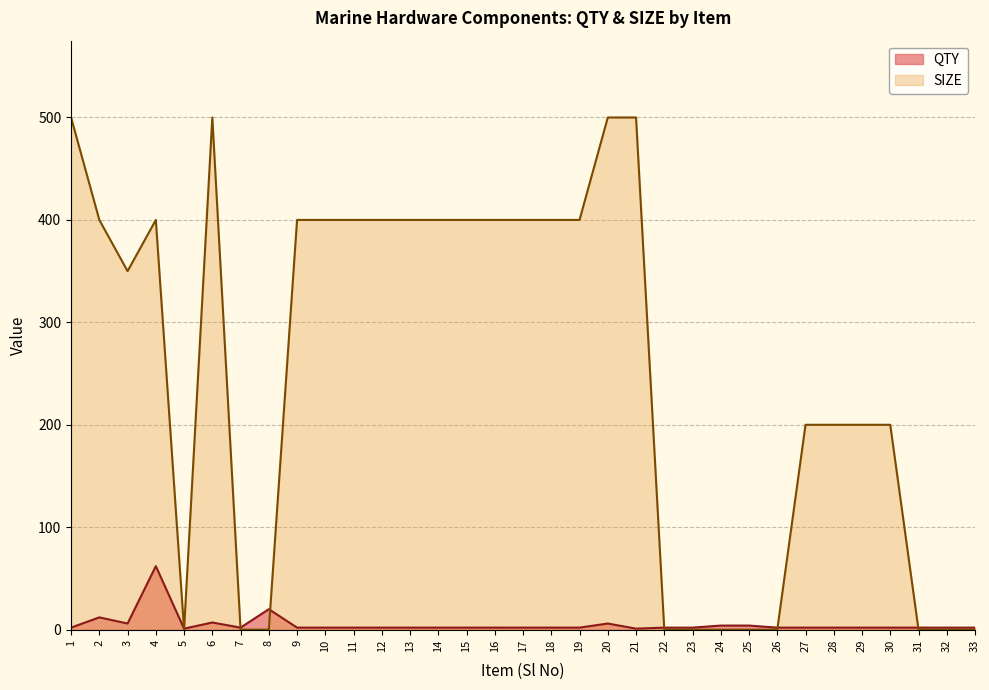

How many values in SIZE are above zero?

22